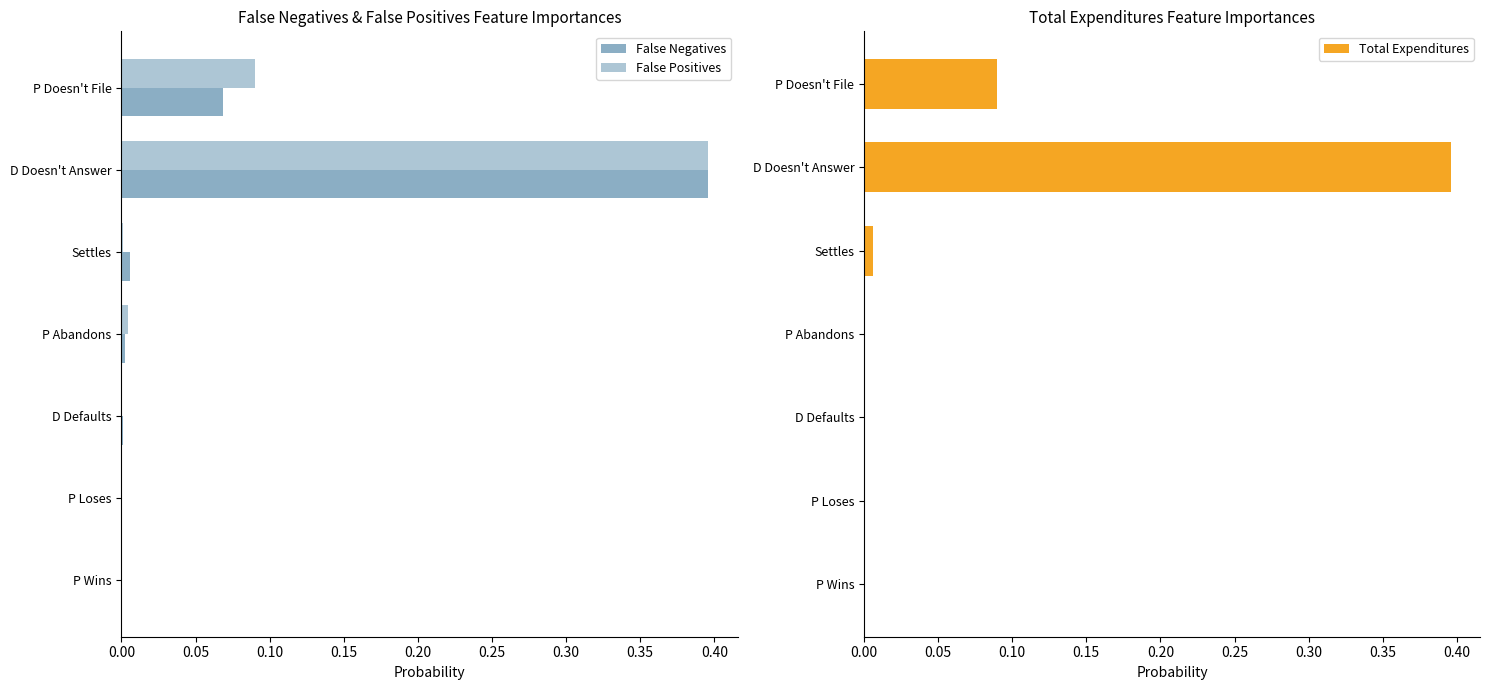

The value of Total Expenditures at D Defaults is 0.0. True or false?

True